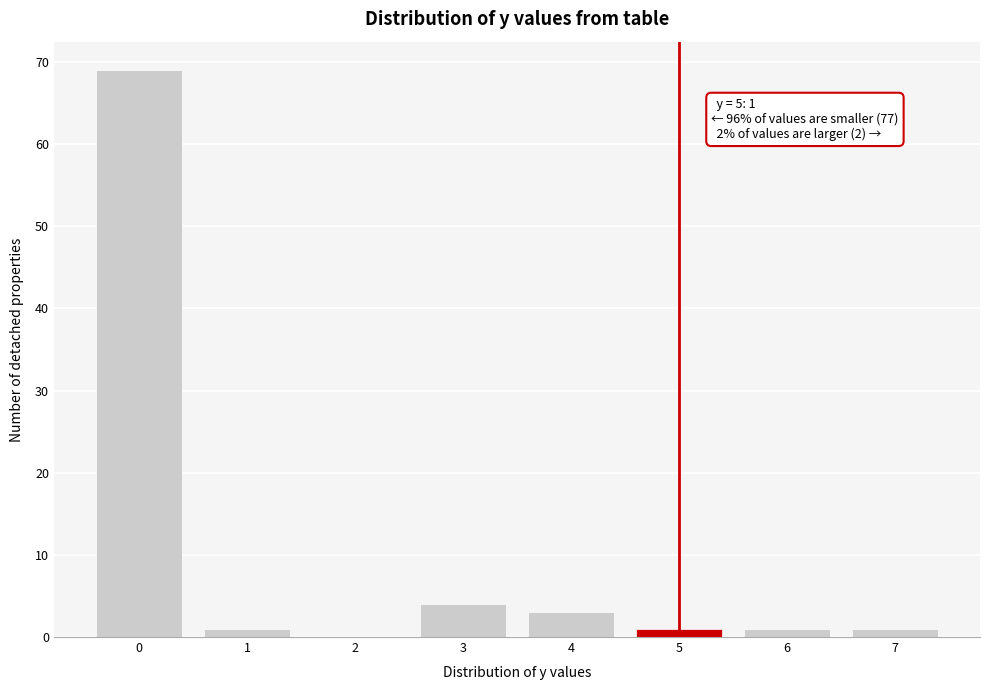

Over which range of the x-axis is the bar tallest?

-0.5 to 0.5